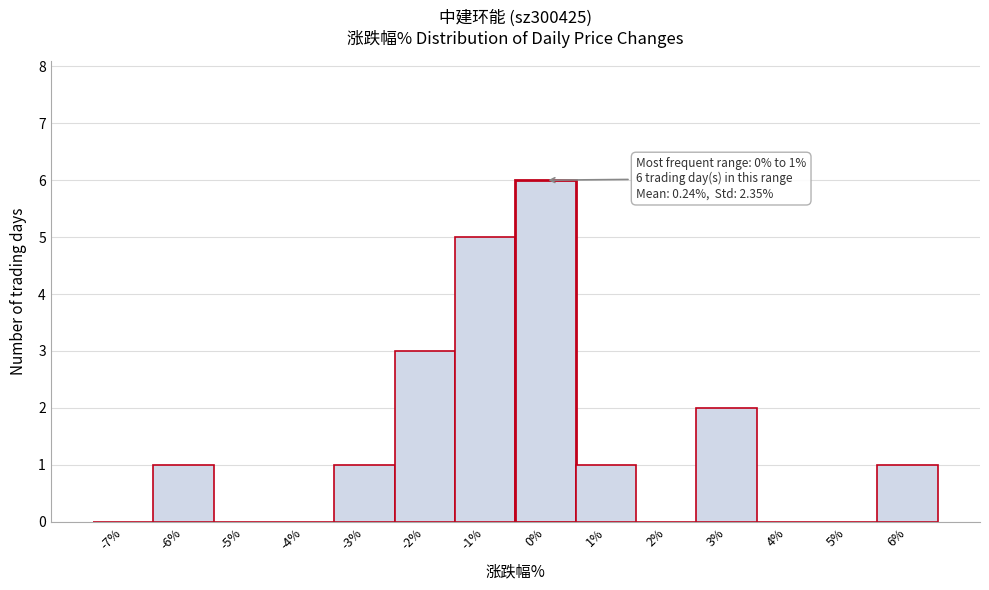

Reading left to right, list all the values displayed in this chart.

-7%=0	-6%=1	-5%=0	-4%=0	-3%=1	-2%=3	-1%=5	0%=6	1%=1	2%=0	3%=2	4%=0	5%=0	6%=1